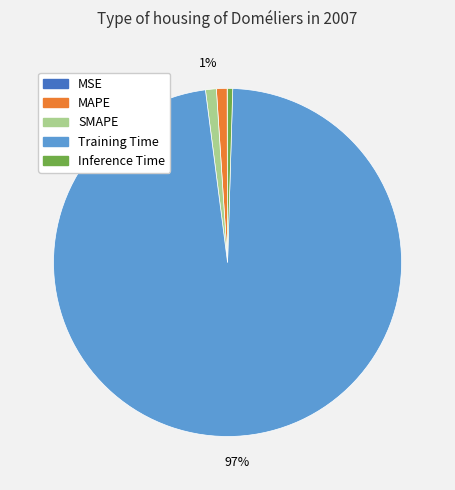

Do MAPE and Inference Time together represent more than half of the pie?

No